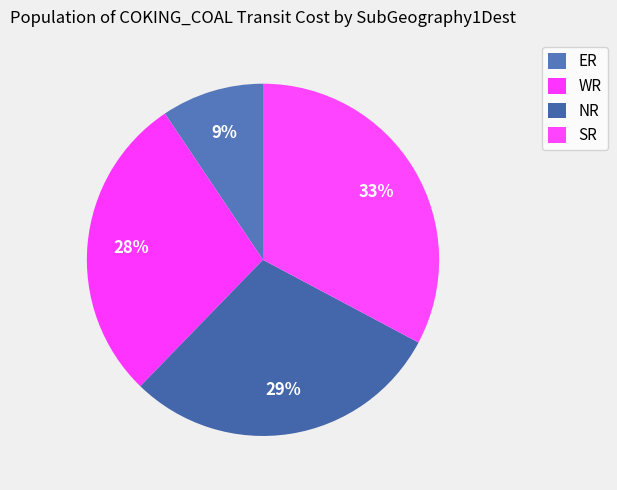

How many slices are in this pie chart?

4